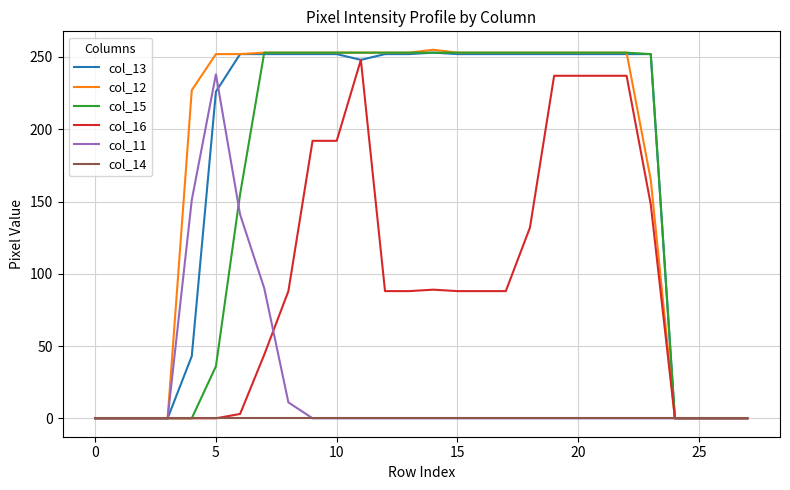

What is the difference between the second highest and second lowest values in the col_16 series?

237